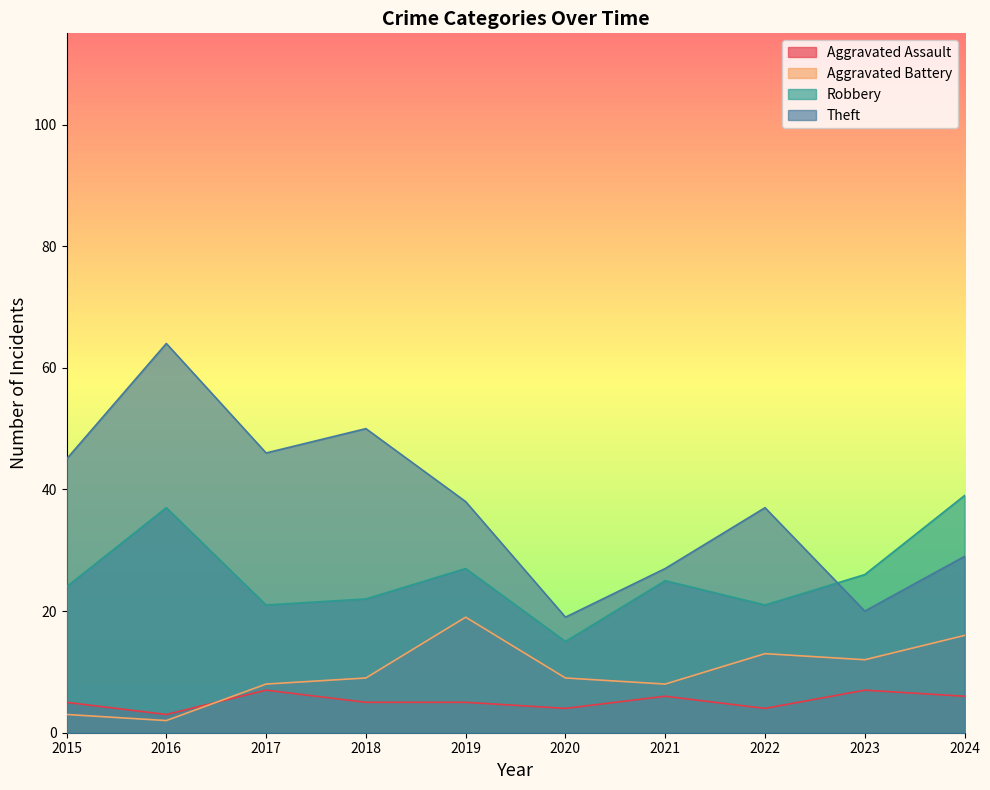

Where is the first local minimum for Aggravated Assault?

2016